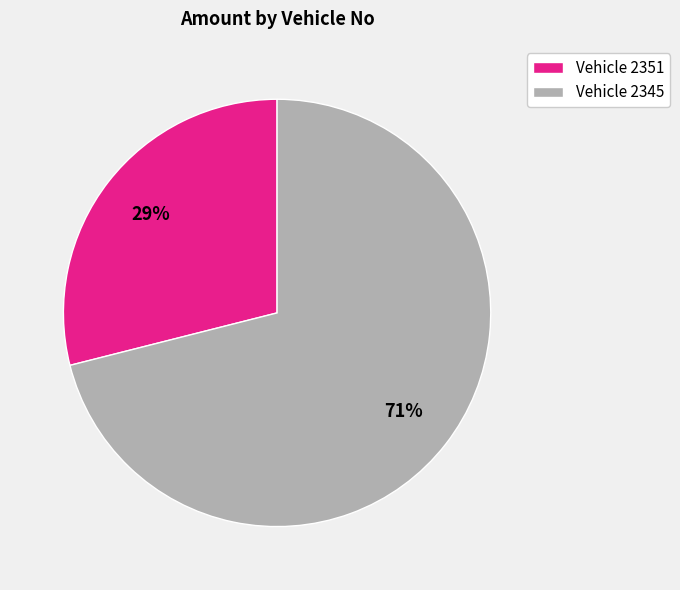

Which category has the smallest portion of the pie?

Vehicle 2351